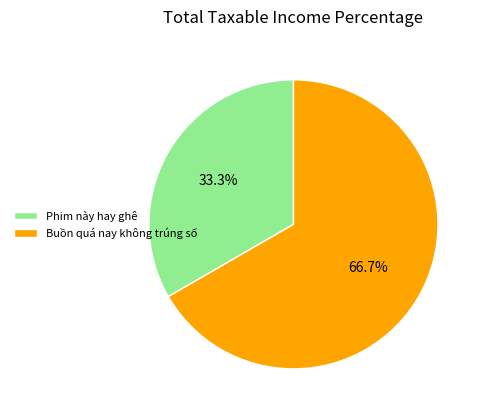

Do Phim này hay ghê and Buồn quá nay không trúng số together represent more than half of the pie?

Yes